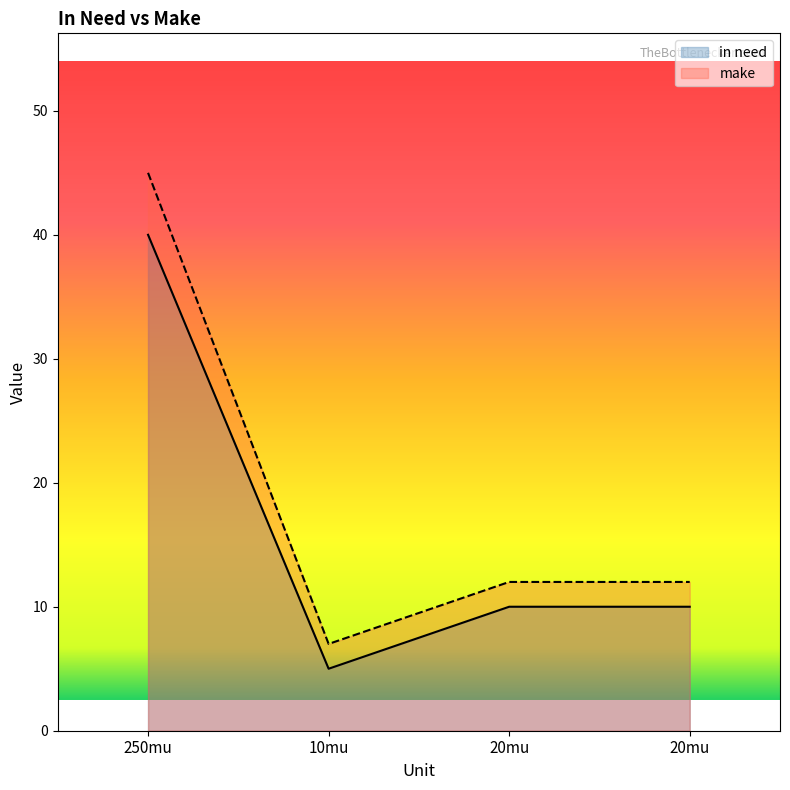

True or false: in need and make cross at least once.

False